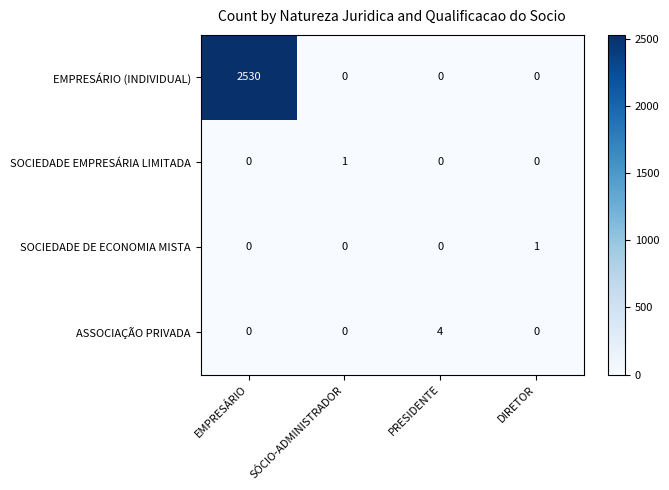

The SOCIEDADE EMPRESÁRIA LIMITADA series shows 0 at EMPRESÁRIO. True or false?

True